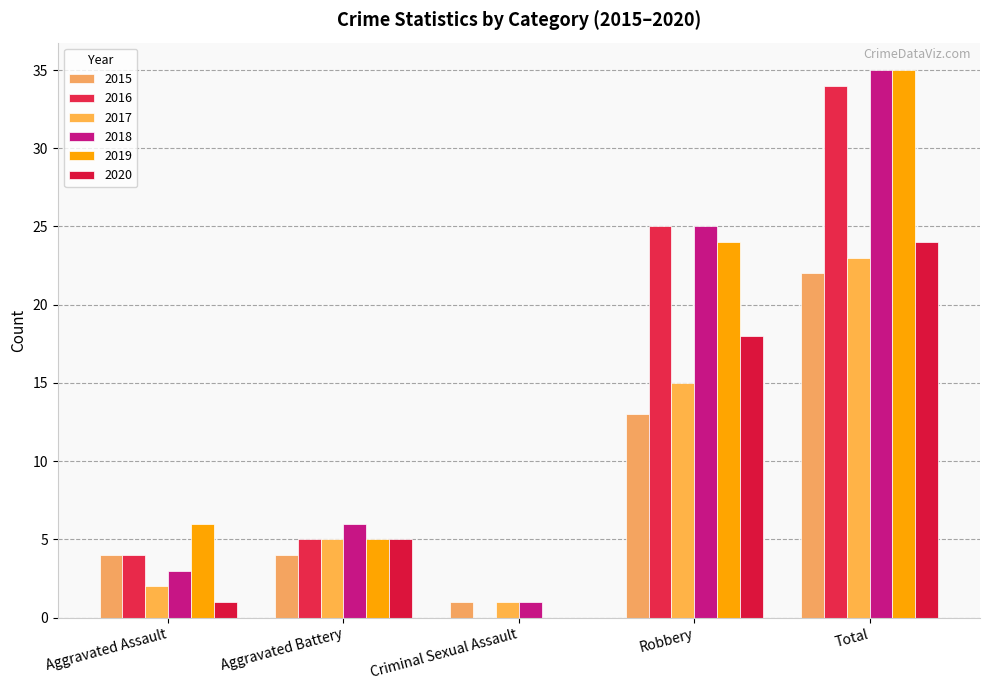

Count the number of categories in the chart.

5